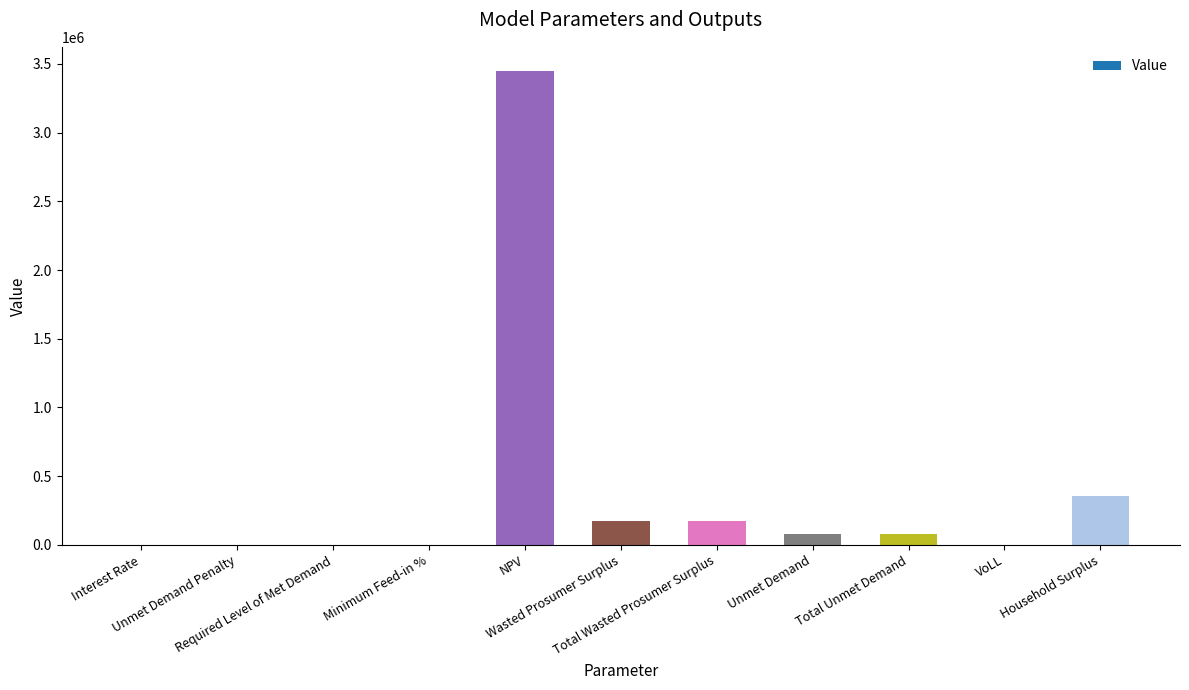

How many values exceed 82466?

6